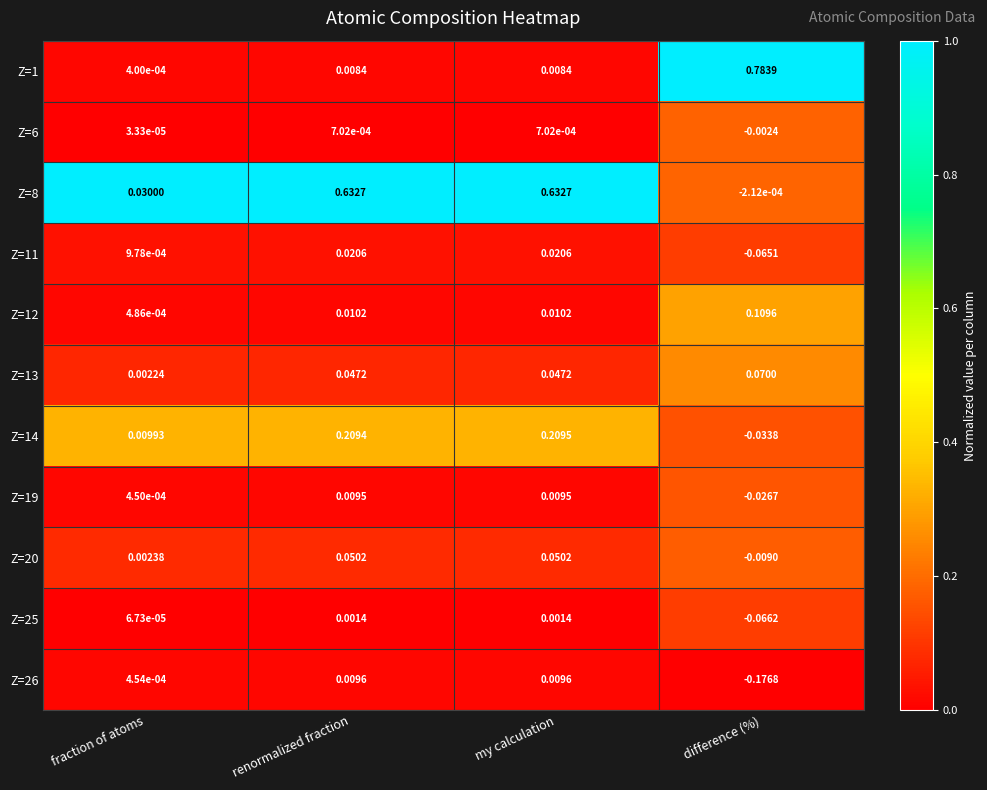

Where is Z=19 nearest to the value 0?

fraction of atoms